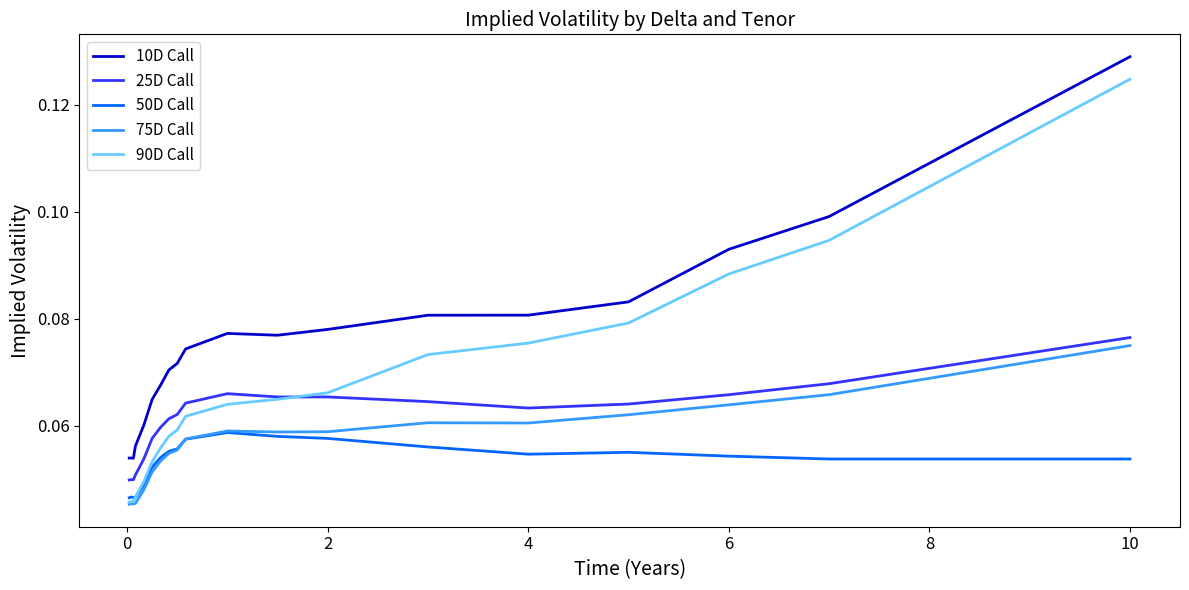

True or false: 10D Call and 90D Call intersect in this chart.

False